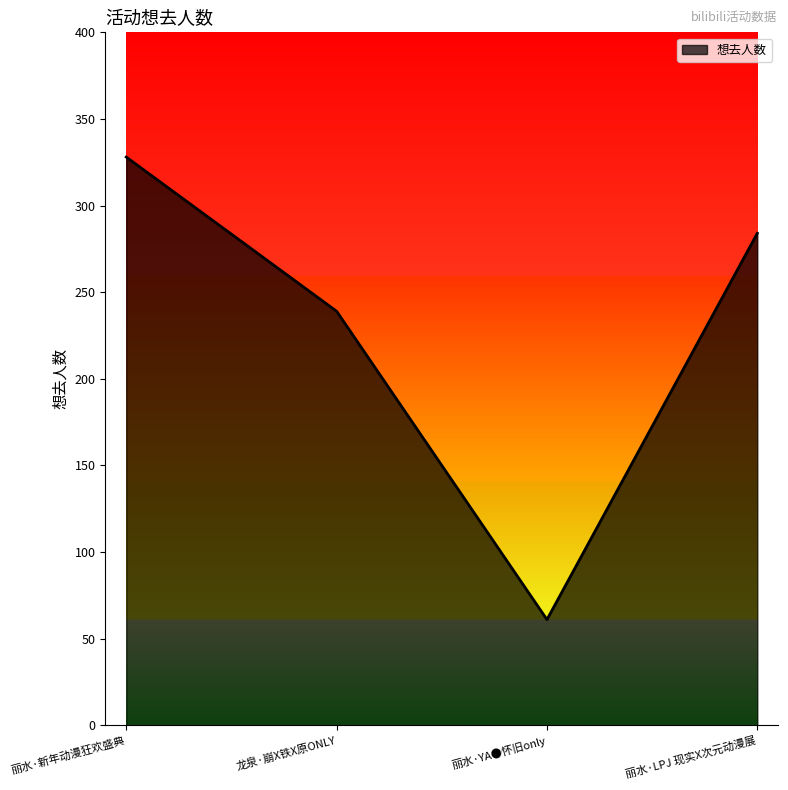

How many values are between 239 and 328?

3